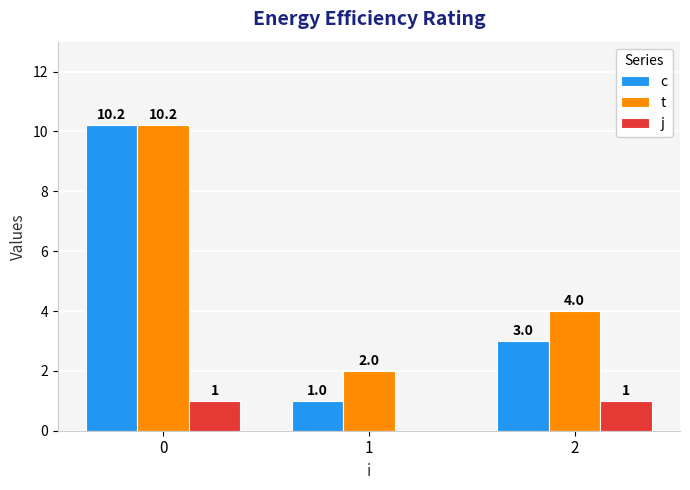

Is it true that c equals 10.2 at 0?

True